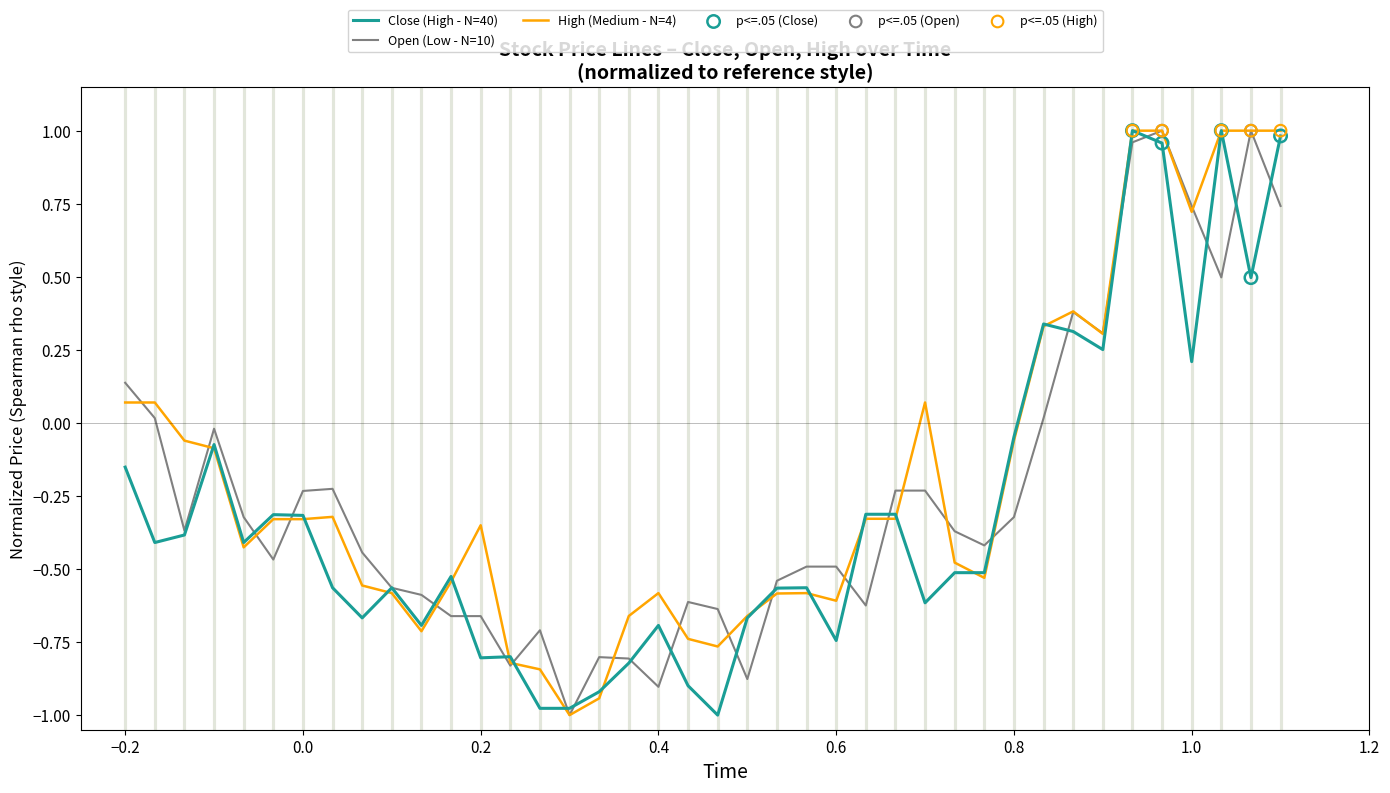

Is this an area chart (filled region under the line)?

No